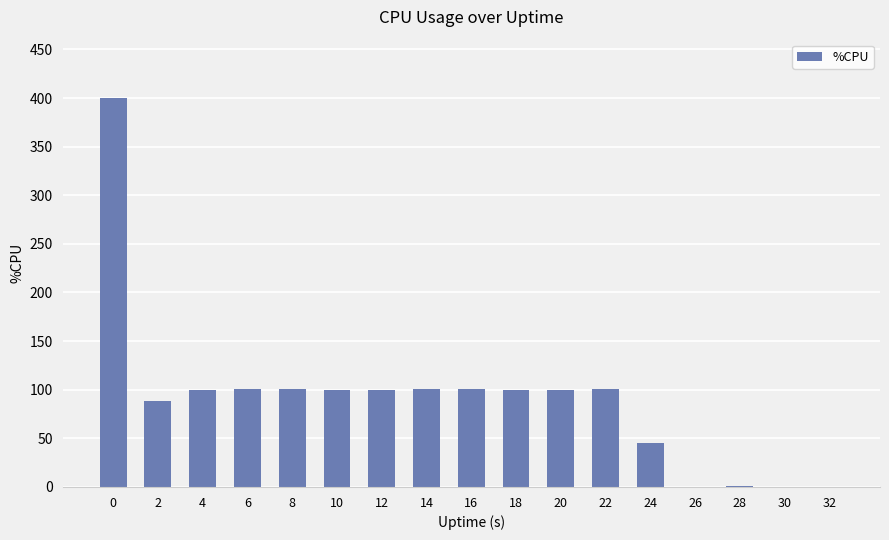

What is the sum of all values?

1537.2